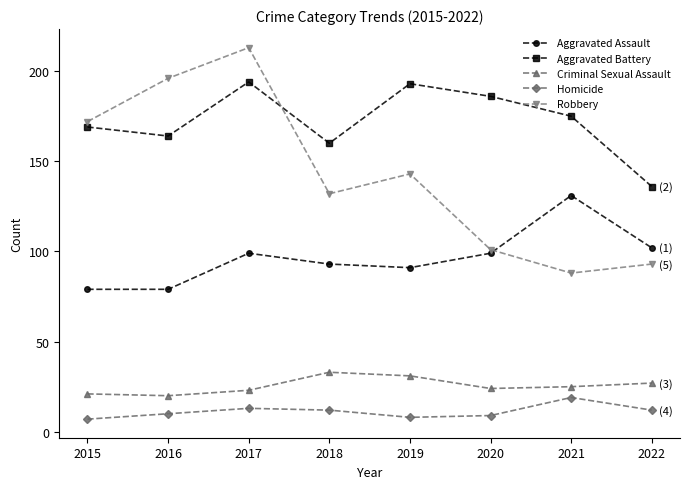

What is the approximate value of Criminal Sexual Assault at 2020?

24